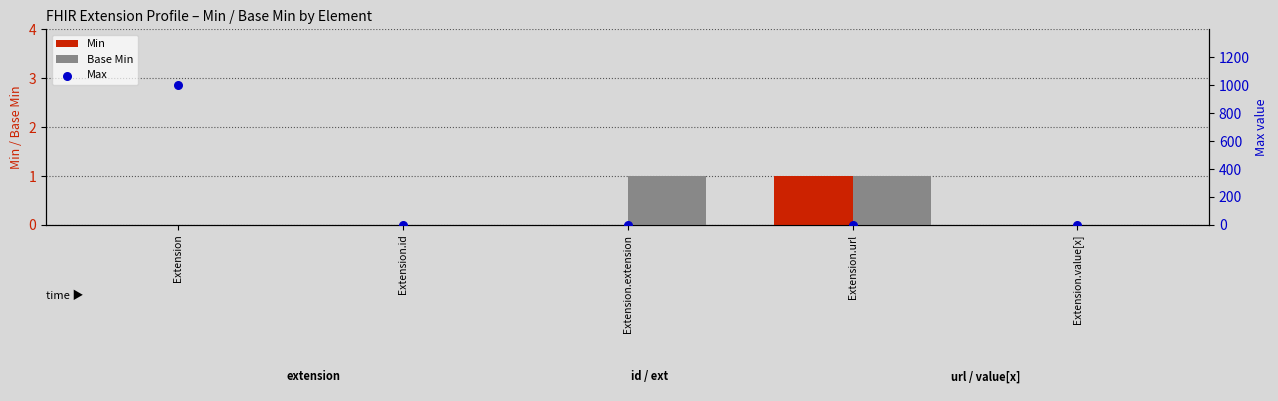

Which series has the largest total across all categories?

Max